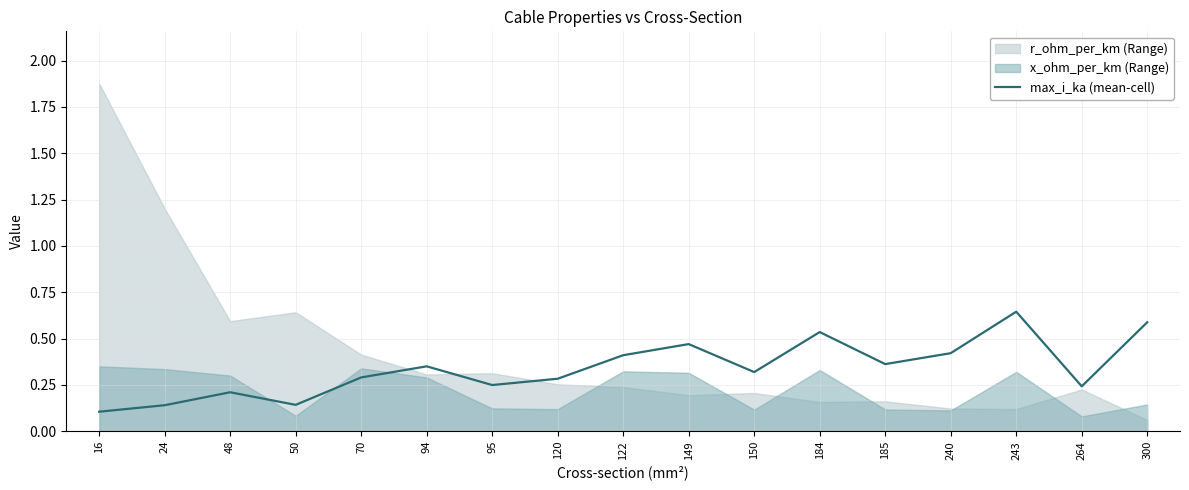

How many interior local valleys (lower than both neighbors) does the data have?

5